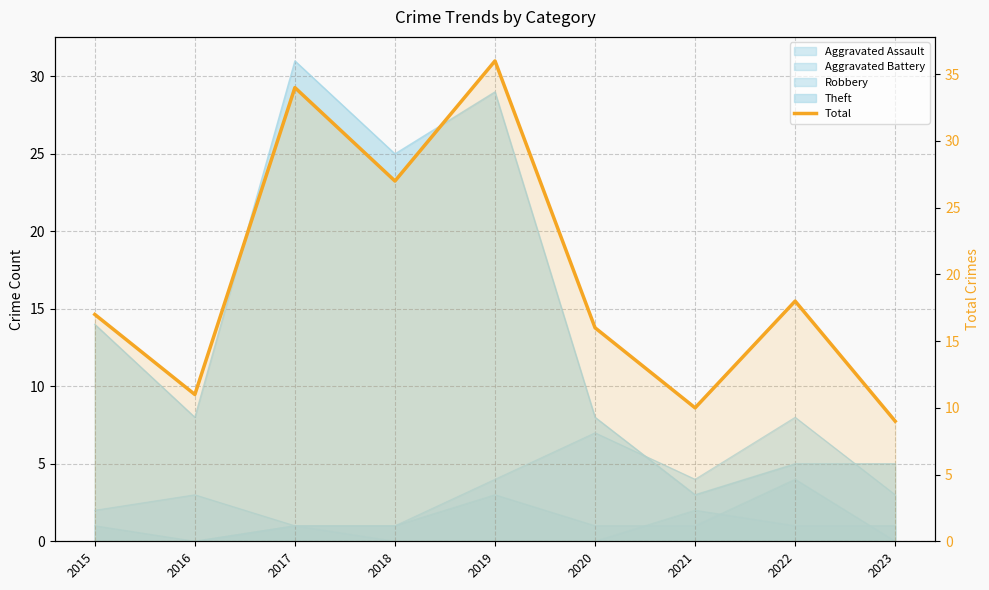

What is the maximum value shown in the chart?

36